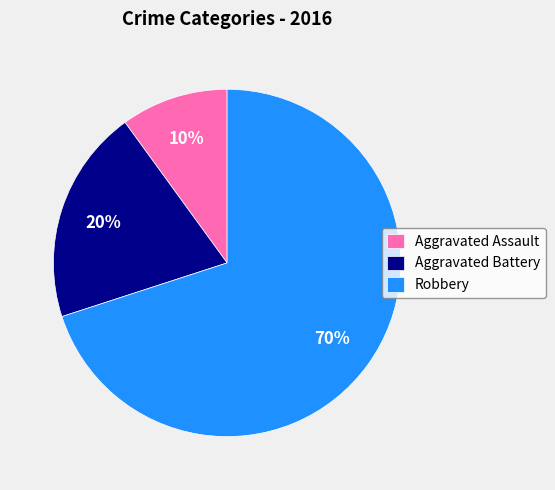

How many slices are in this pie chart?

3